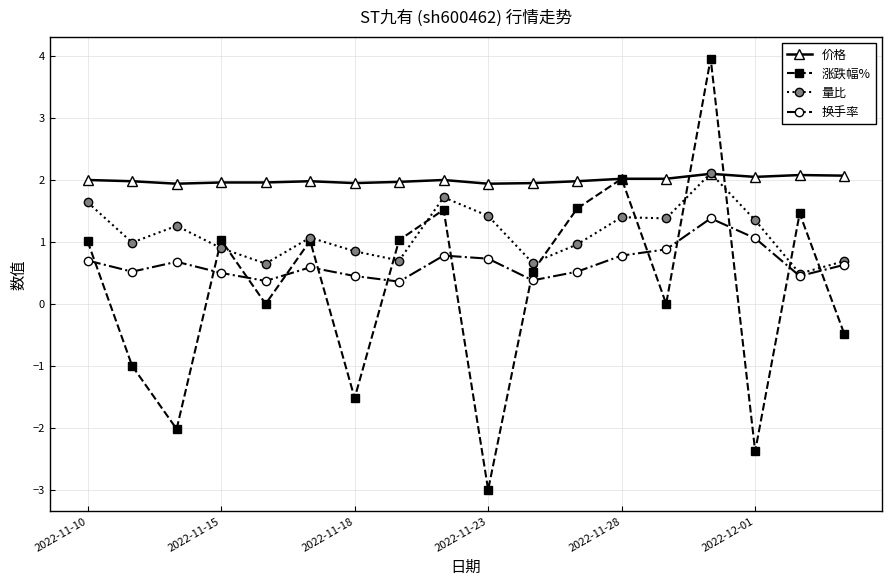

Which series has the largest total across all categories?

价格